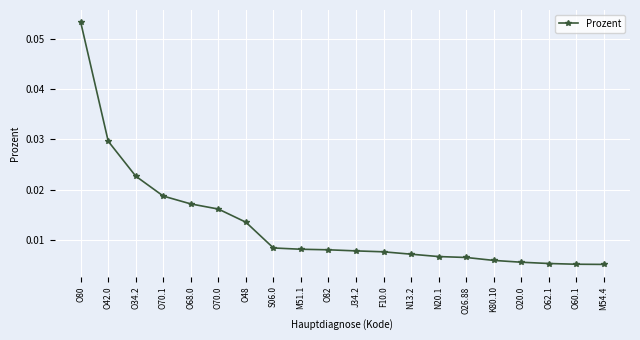

At which category does the chart reach its peak across all series?

O80